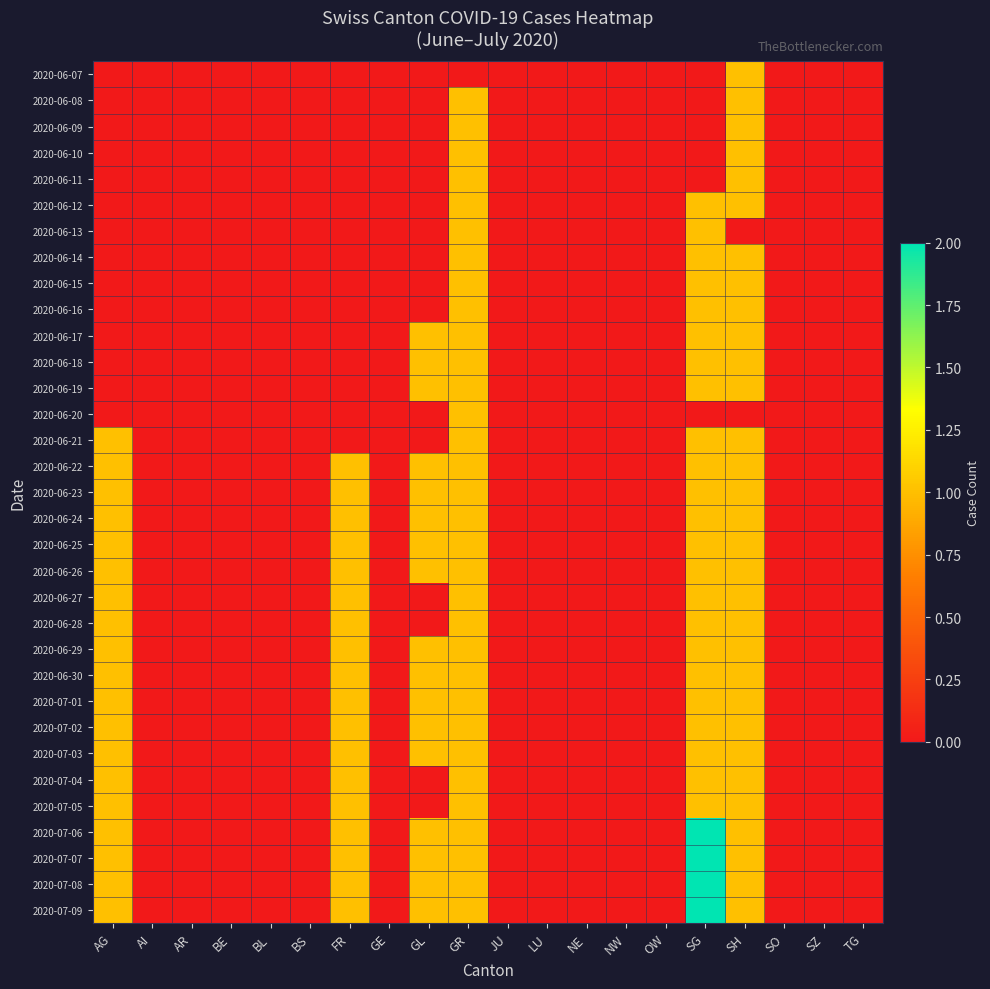

Which series has the widest spread of values?

2020-07-06